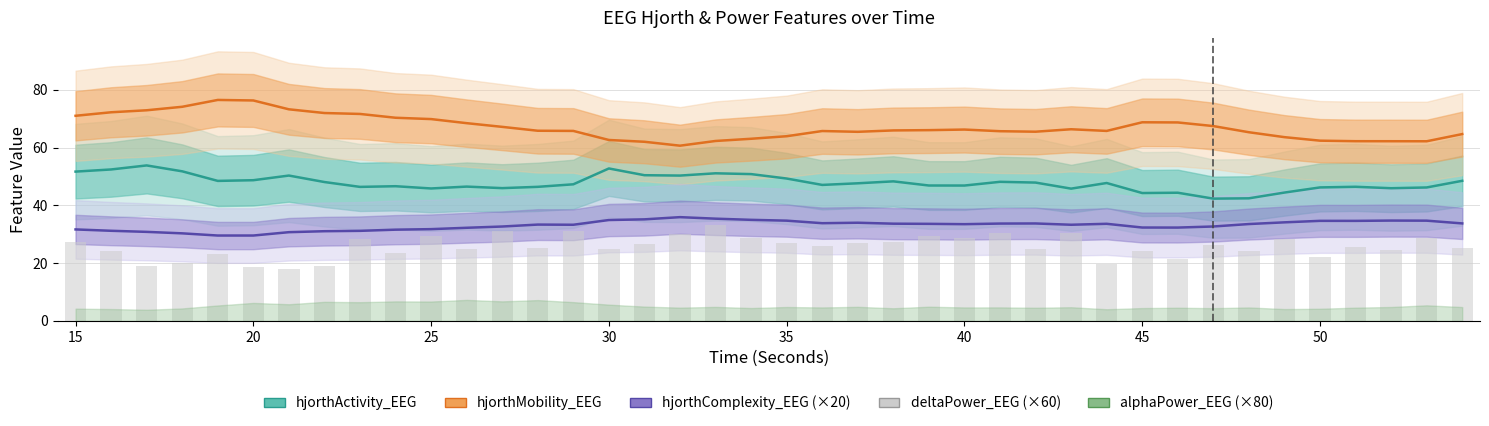

How many groups of bars are there?

40